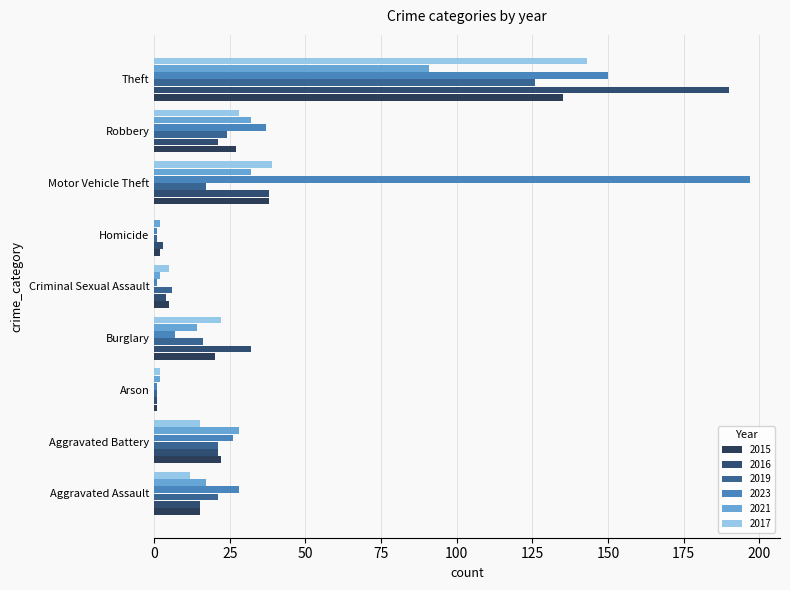

What position from the right is Homicide?

4